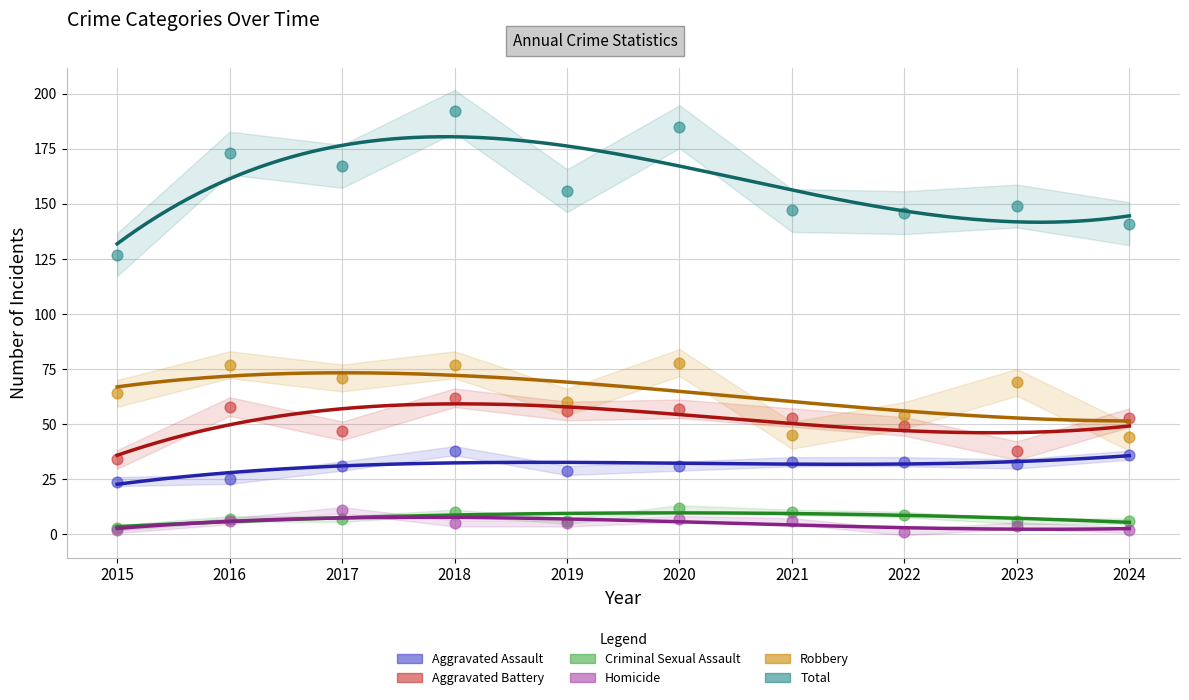

What are all the series names shown in the legend?

Aggravated Assault, Aggravated Battery, Criminal Sexual Assault, Homicide, Robbery, Total